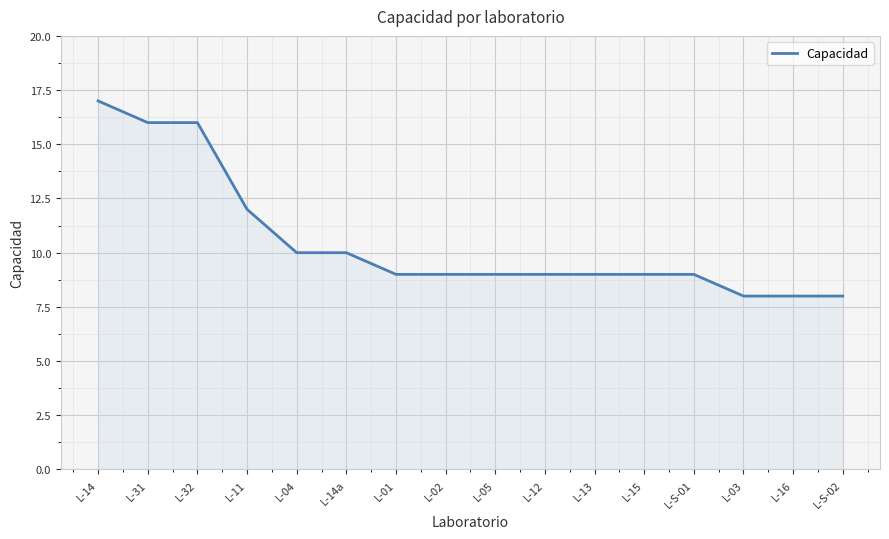

Reading right to left, transcribe all the data shown in this chart.

8	8	8	9	9	9	9	9	9	9	10	10	12	16	16	17